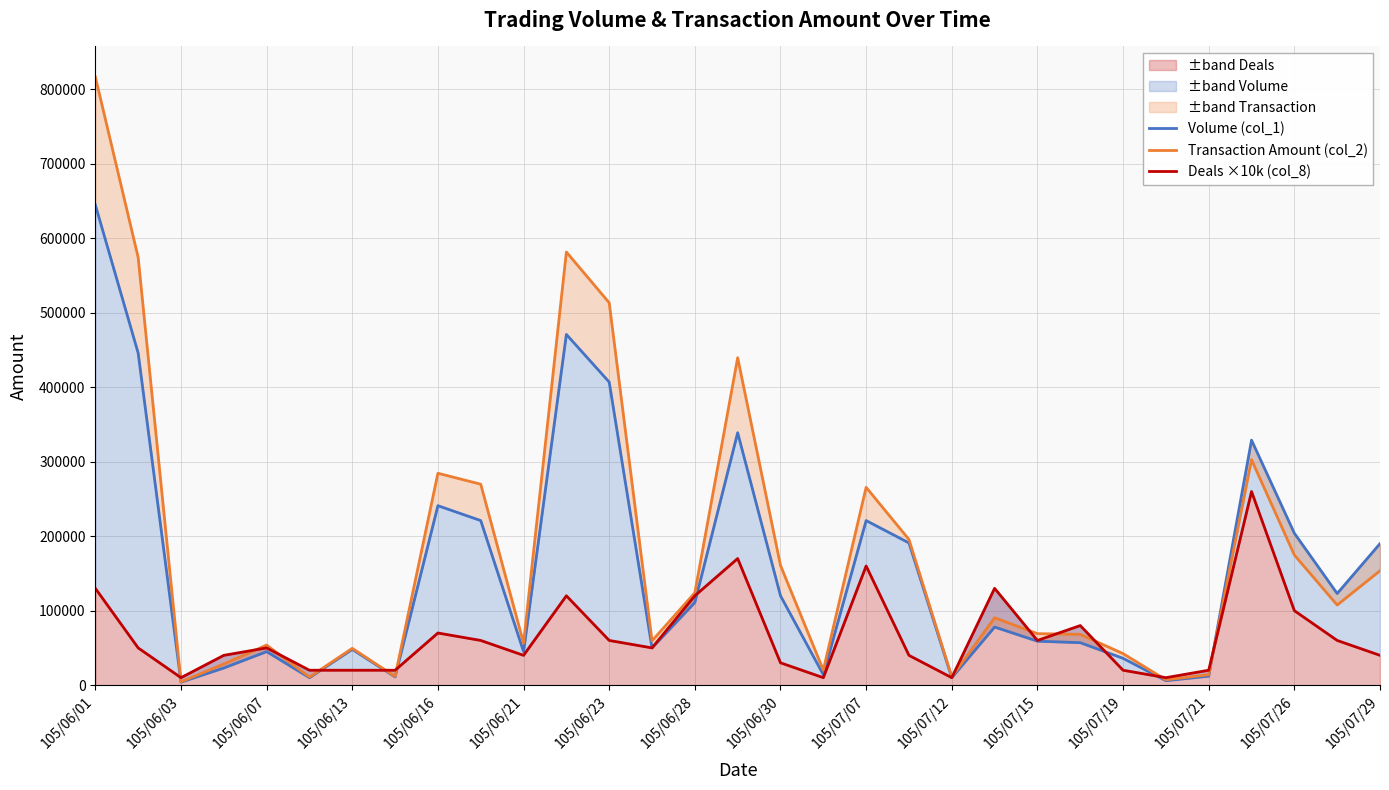

Which label corresponds to the largest value in the chart?

105/06/01